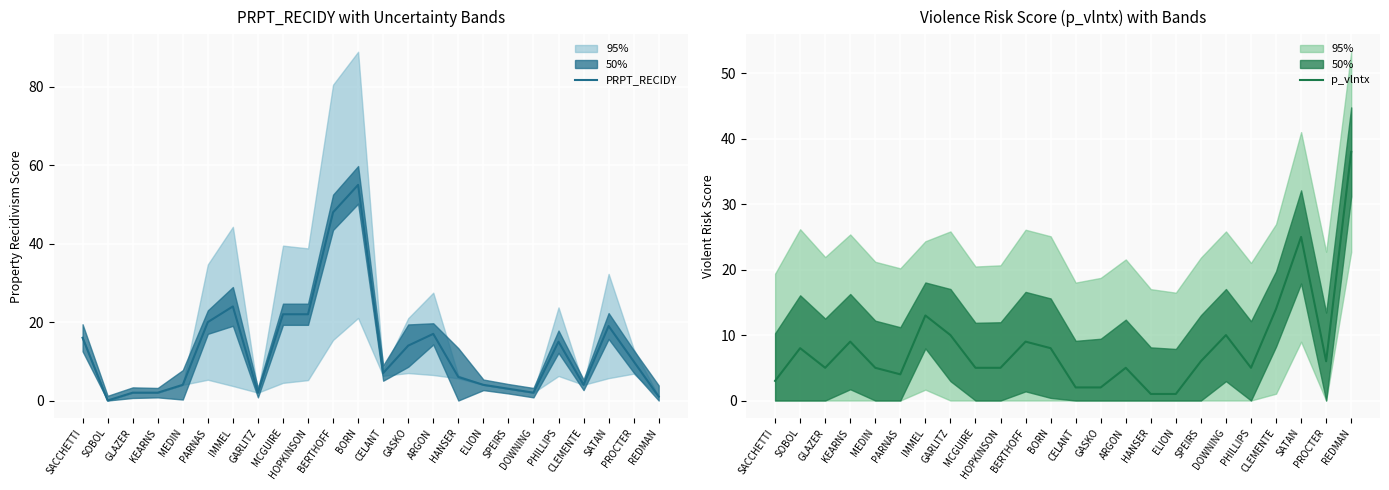

True or false: p_vlntx has a value of 2 at CELANT.

True